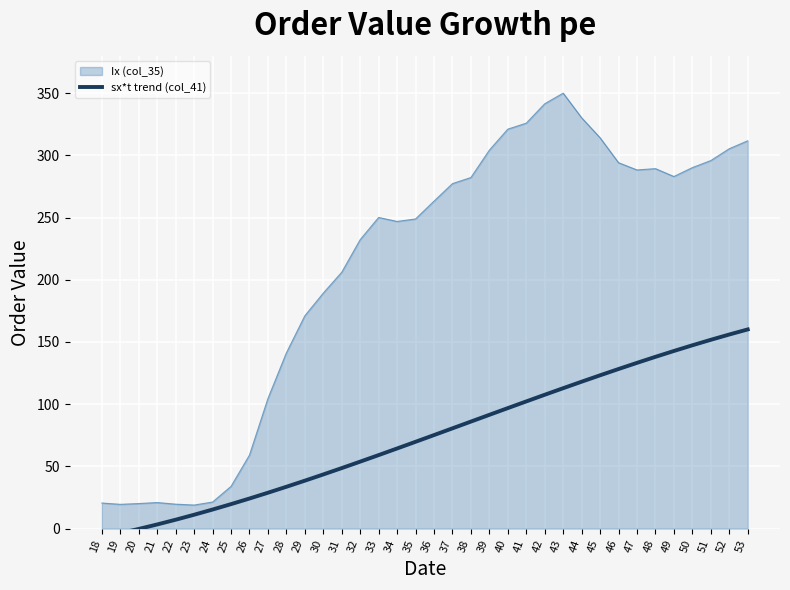

The value of Ix (col_35) at 31 is 206.0. True or false?

True